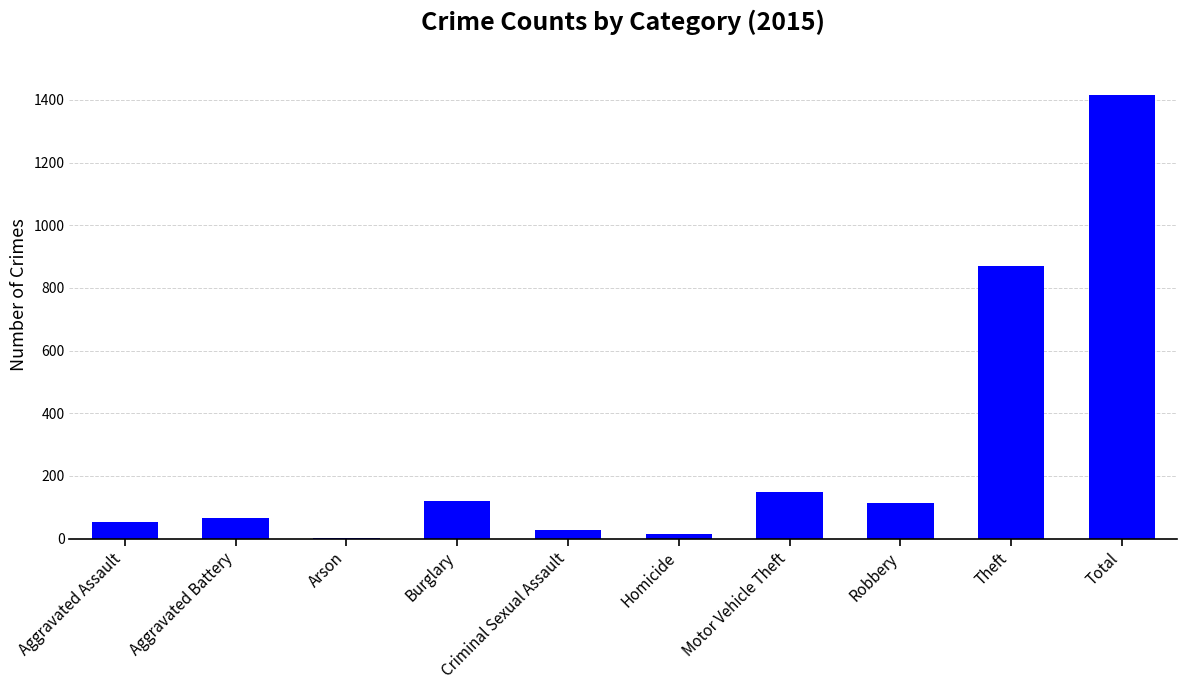

Is it true that the value at Burglary is 197?

False